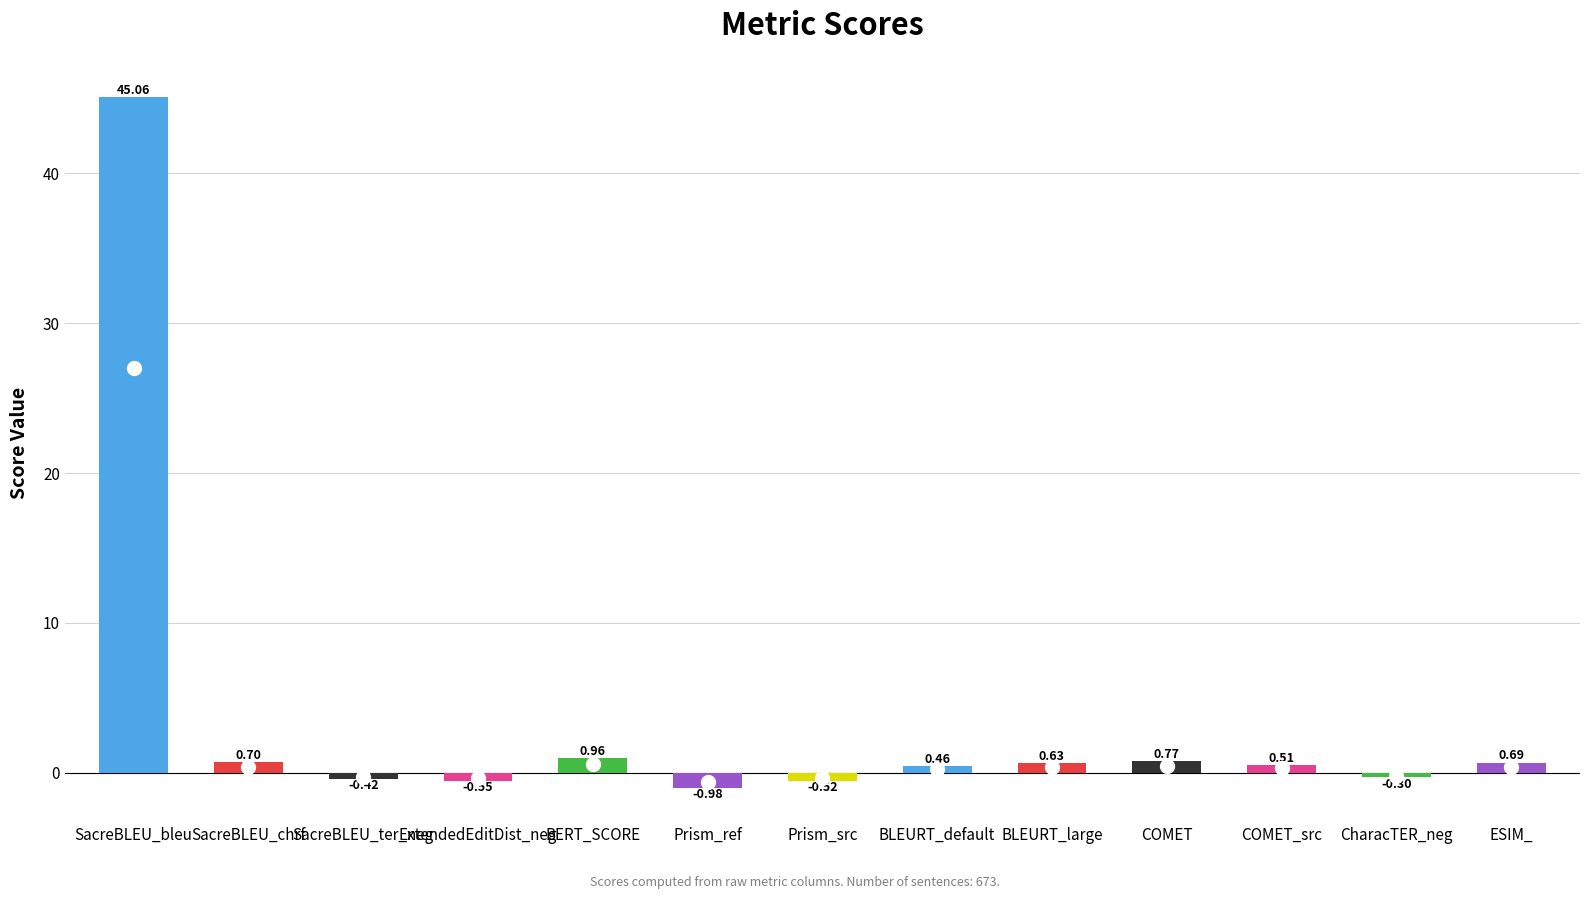

At which category does the chart reach its peak across all series?

SacreBLEU_bleu